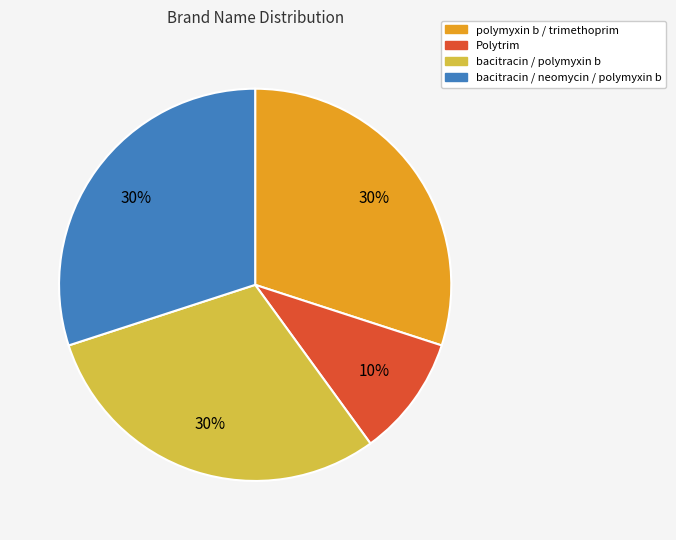

Combined, do bacitracin / polymyxin b and Polytrim account for over 50%?

No